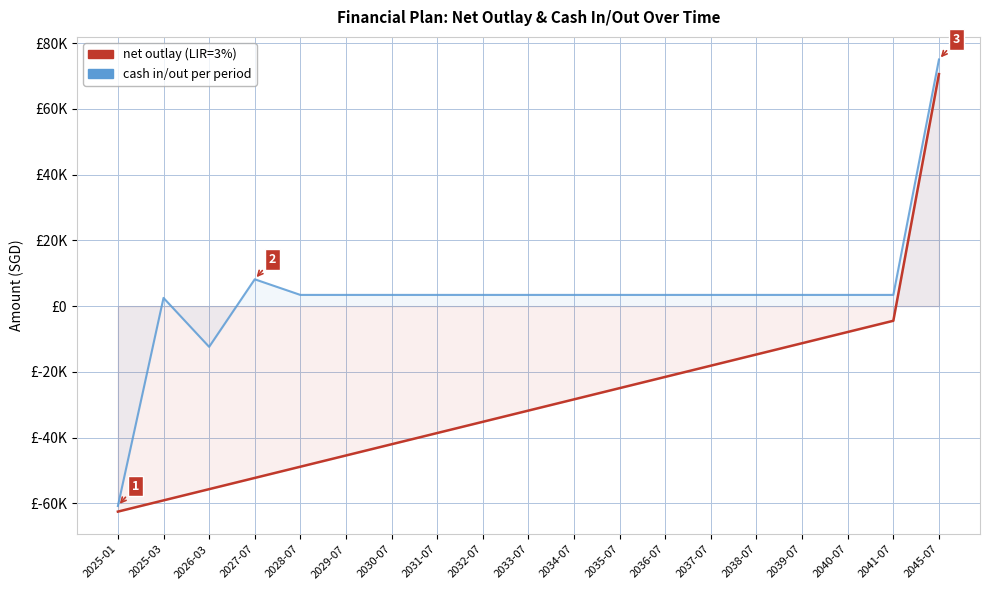

What is the spread (max minus min) of values at 2036-07?

24933.6